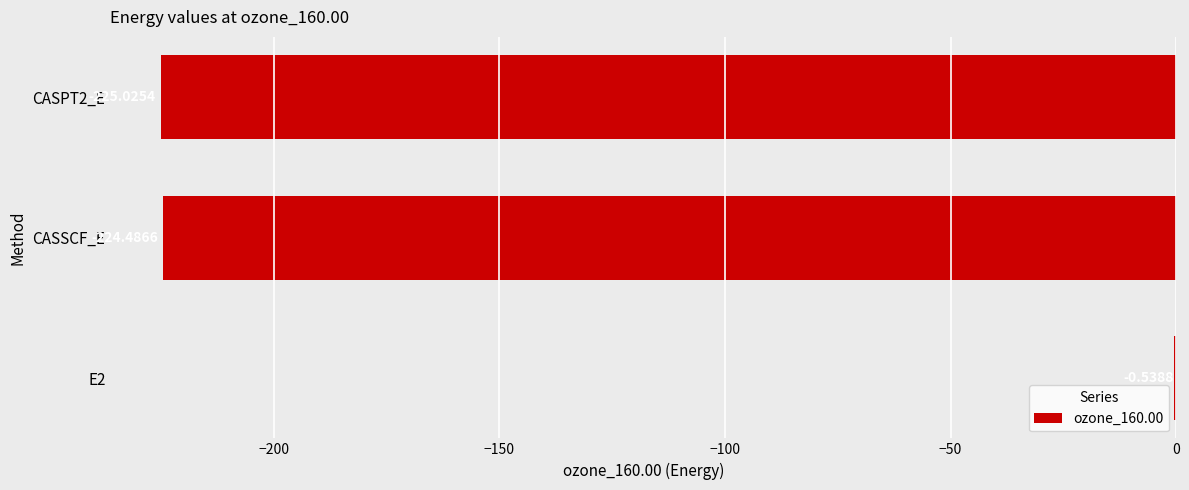

What is the change in value from E2 to CASSCF_E?

-223.9